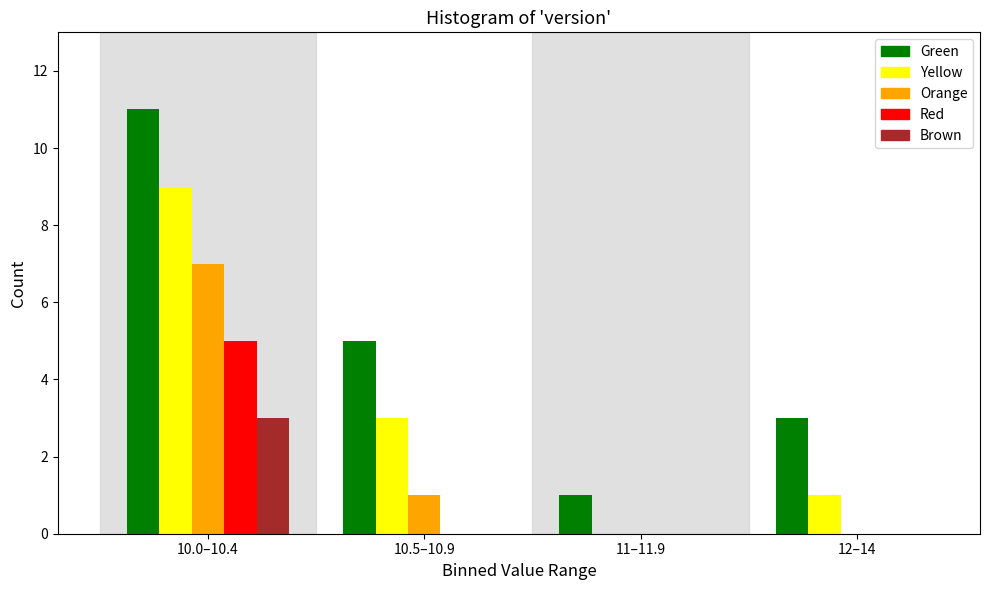

Reading right to left, transcribe all the data shown in this chart.

Green: 12–14=3	11–11.9=1	10.5–10.9=5	10.0–10.4=11
Yellow: 12–14=1	11–11.9=0	10.5–10.9=3	10.0–10.4=9
Orange: 12–14=0	11–11.9=0	10.5–10.9=1	10.0–10.4=7
Red: 12–14=0	11–11.9=0	10.5–10.9=0	10.0–10.4=5
Brown: 12–14=0	11–11.9=0	10.5–10.9=0	10.0–10.4=3